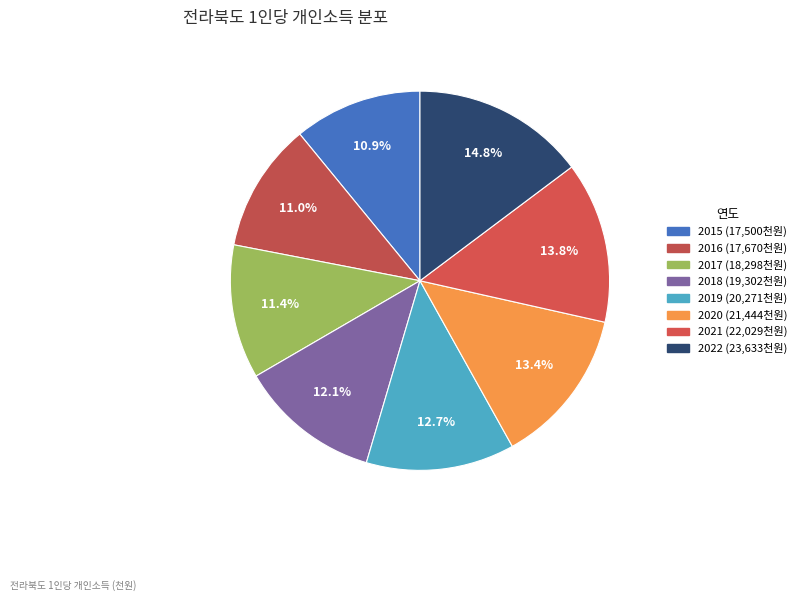

How many slices are in this pie chart?

8